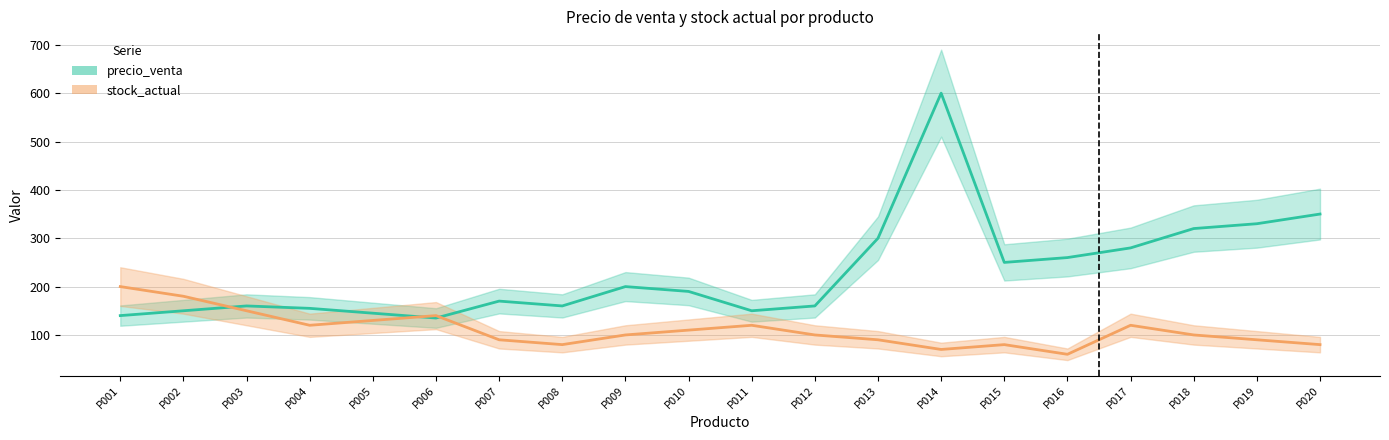

In precio_venta, how many points are higher than both neighbors (excluding endpoints)?

4